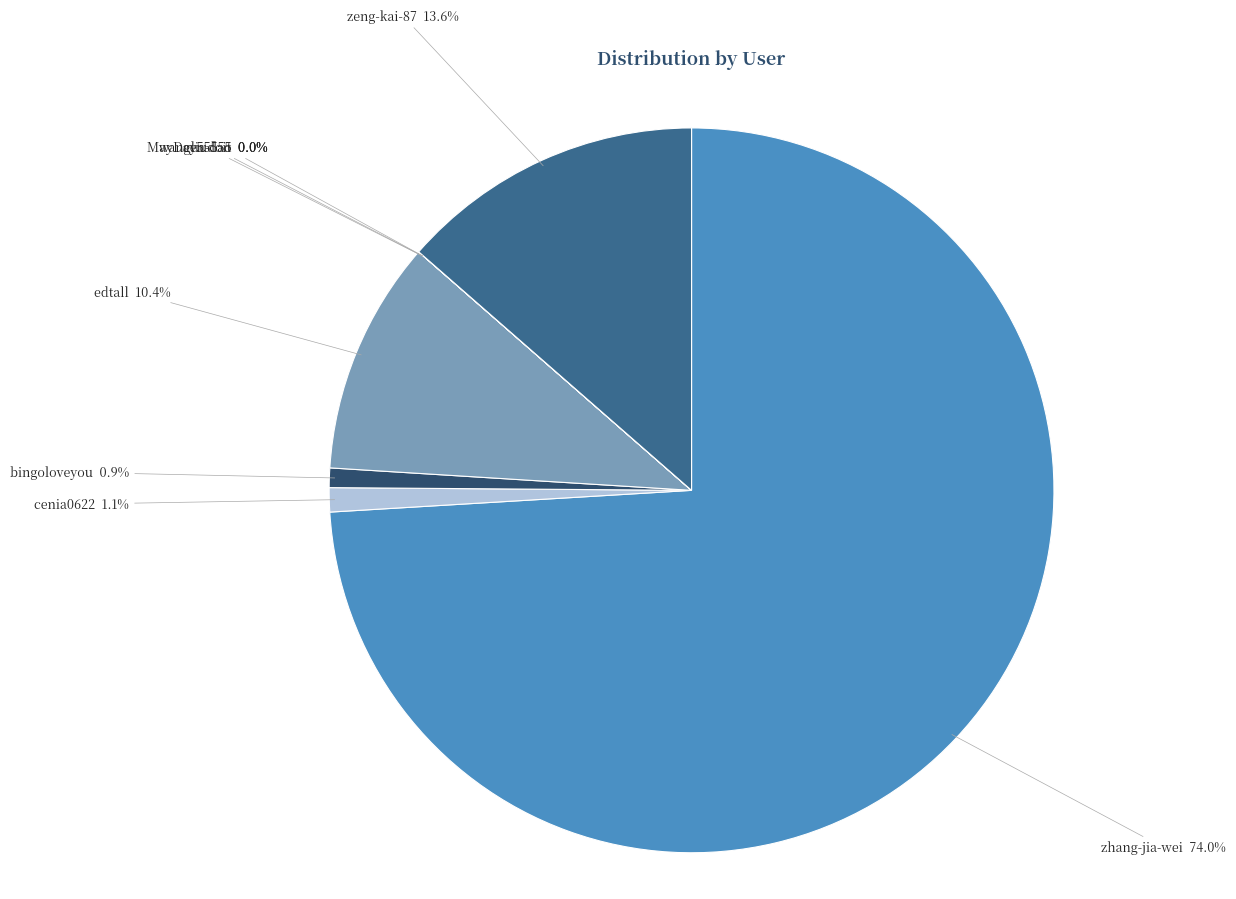

Is zhang-jia-wei the majority of the pie?

Yes